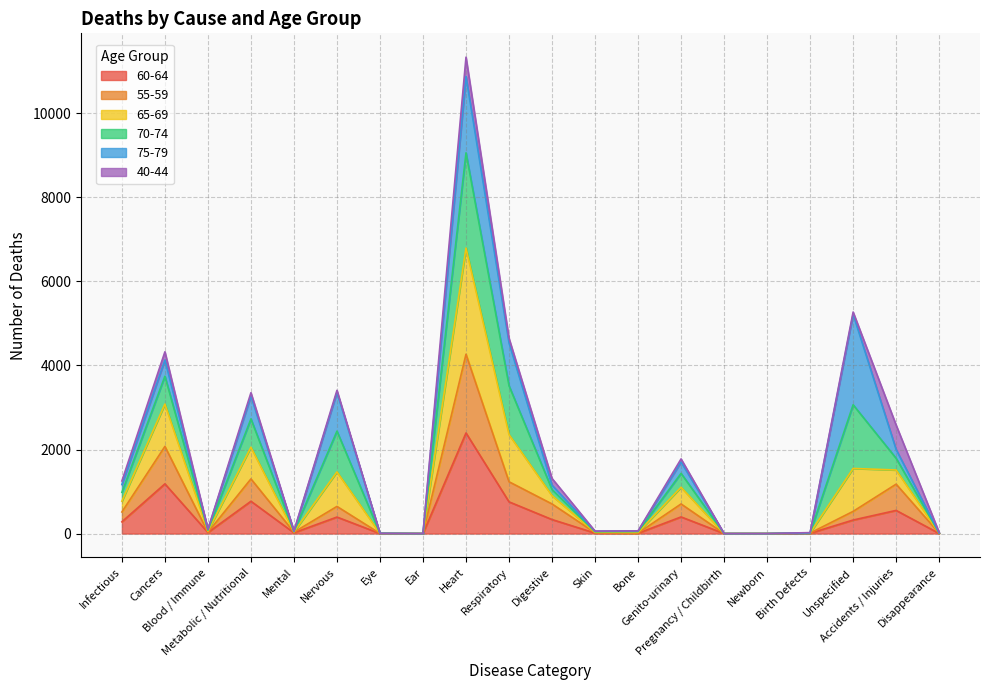

How many lines are shown in the chart?

6